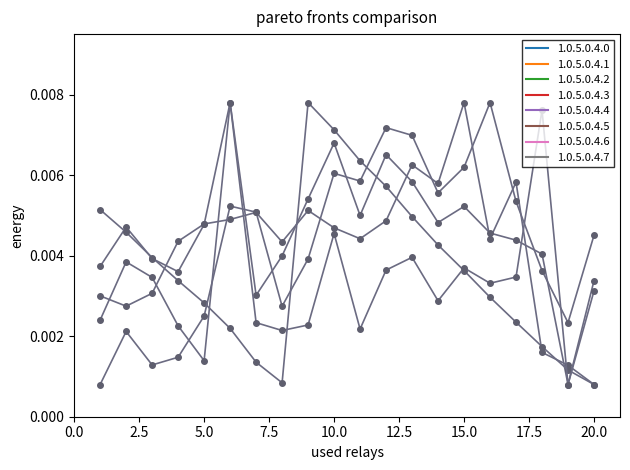

How many categories are shown in the chart?

20